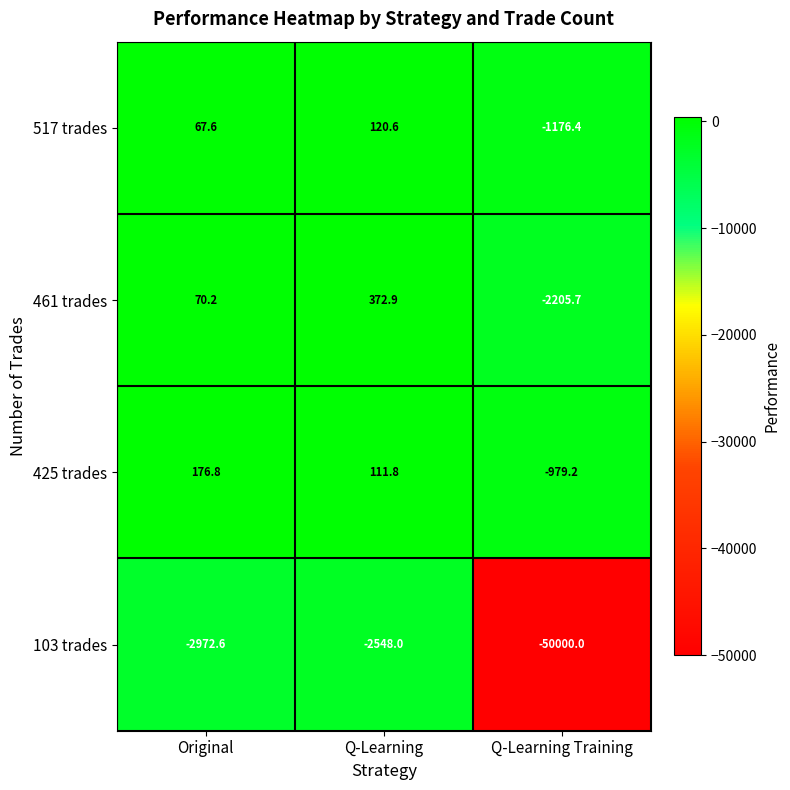

The value of 103 trades at Q-Learning is -3871.6. True or false?

False